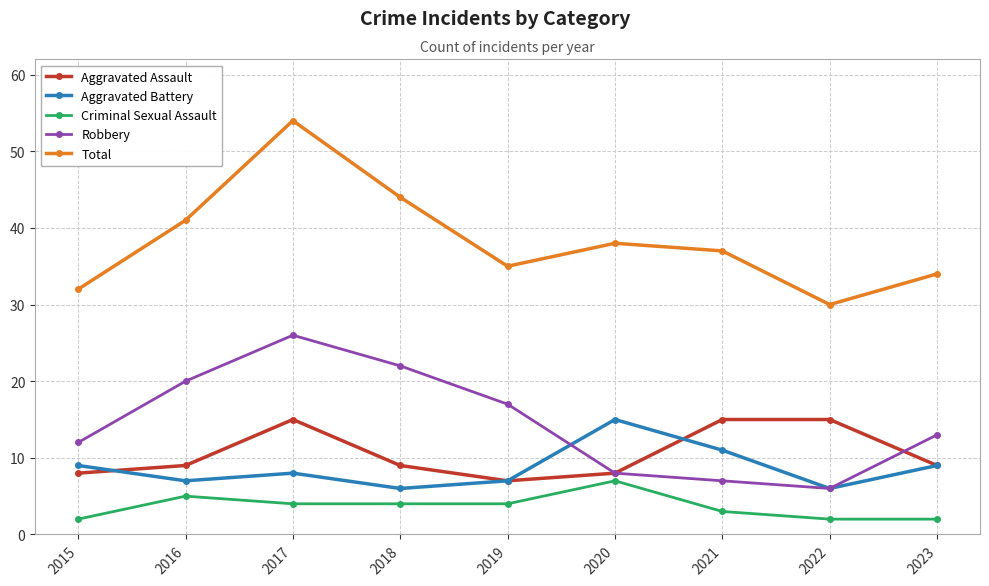

In Aggravated Assault, how many points are lower than both neighbors (excluding endpoints)?

1